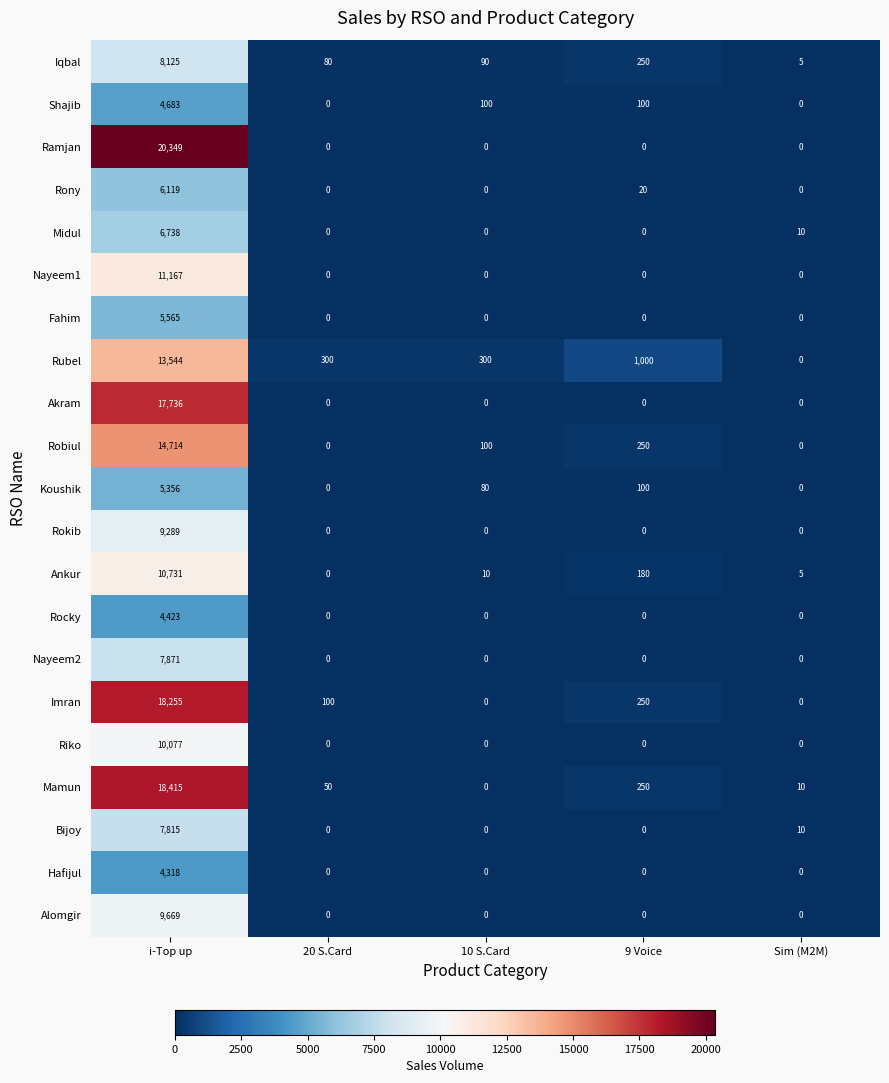

The value of Ramjan at Sim (M2M) is 9068. True or false?

False